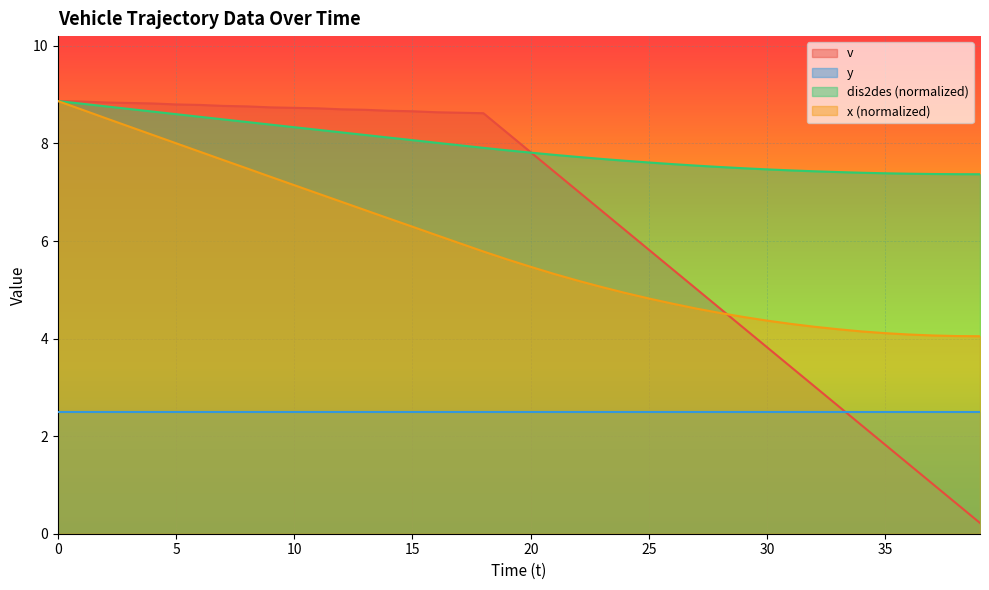

What is the minimum value for v?

0.2